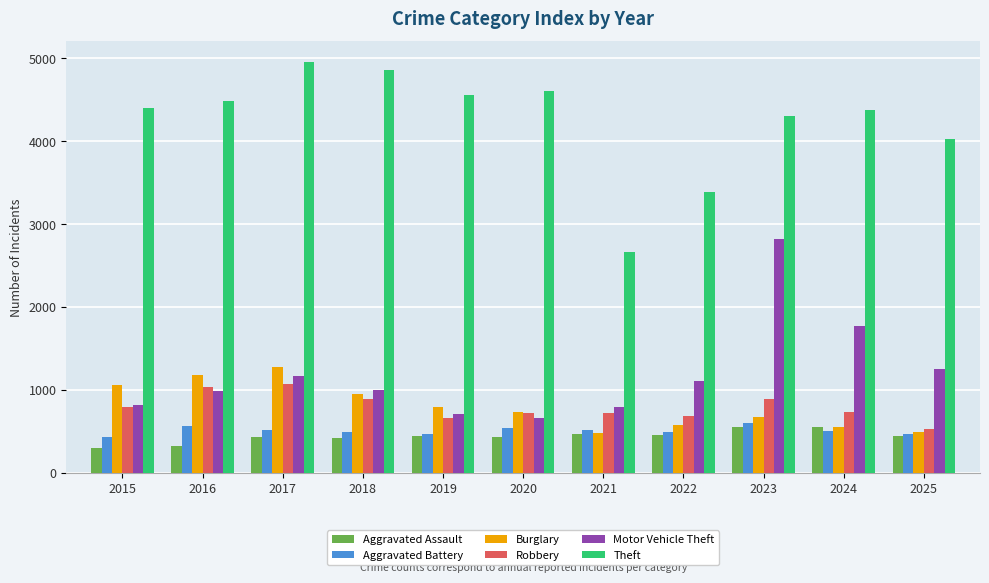

What are all the series names shown in the legend?

Aggravated Assault, Aggravated Battery, Burglary, Robbery, Motor Vehicle Theft, Theft